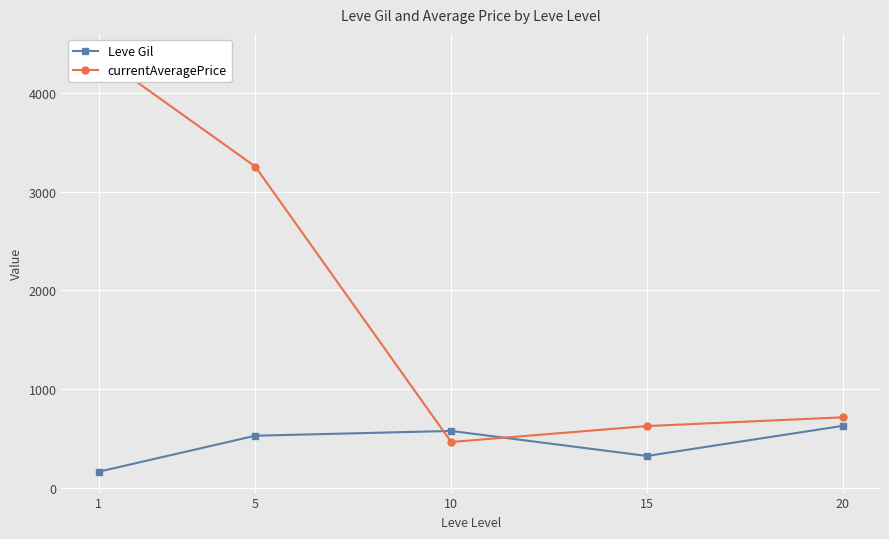

Where does the Leve Gil series first go above 528?

5